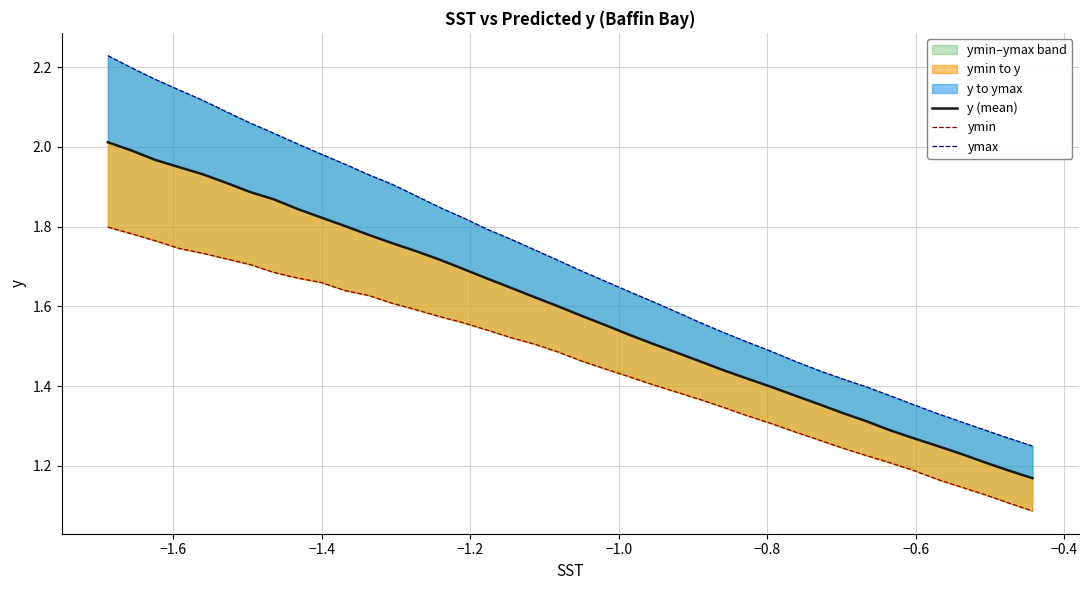

Count the ymin values in the range 1 to 2.

40